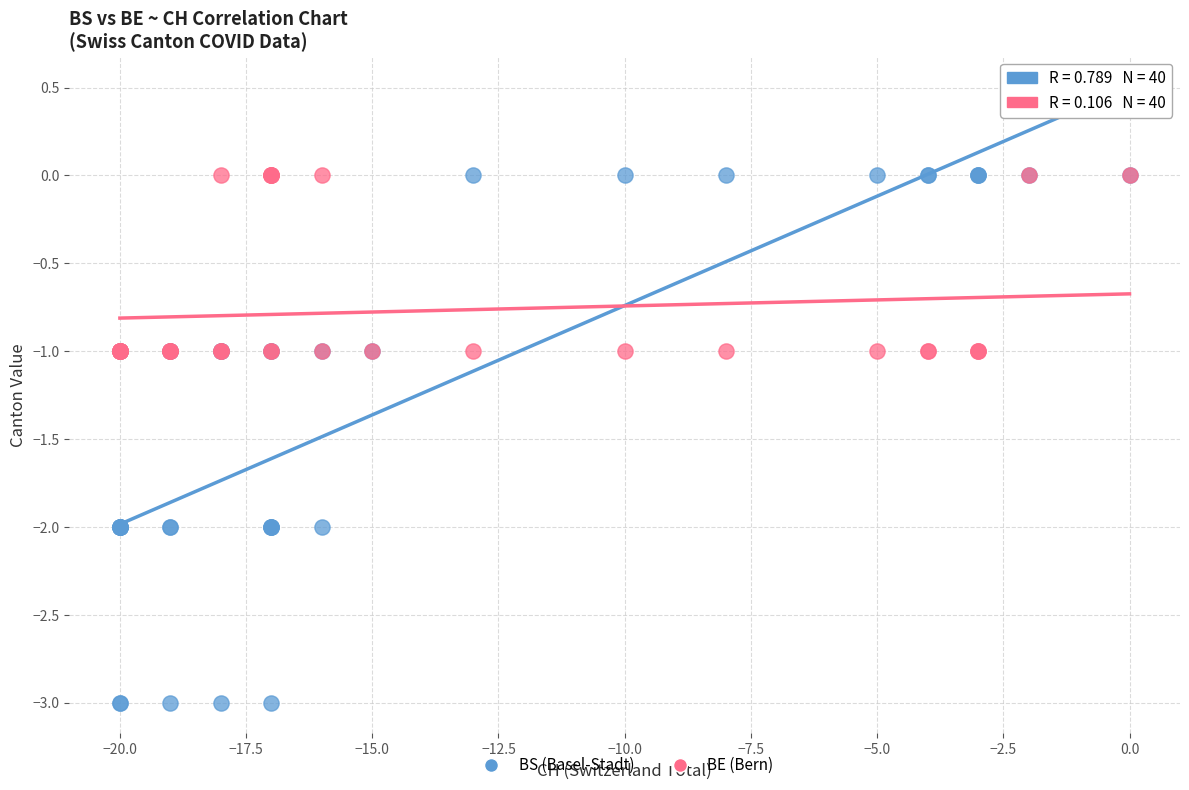

What are all the series names shown in the legend?

BS (Basel-Stadt), BE (Bern)